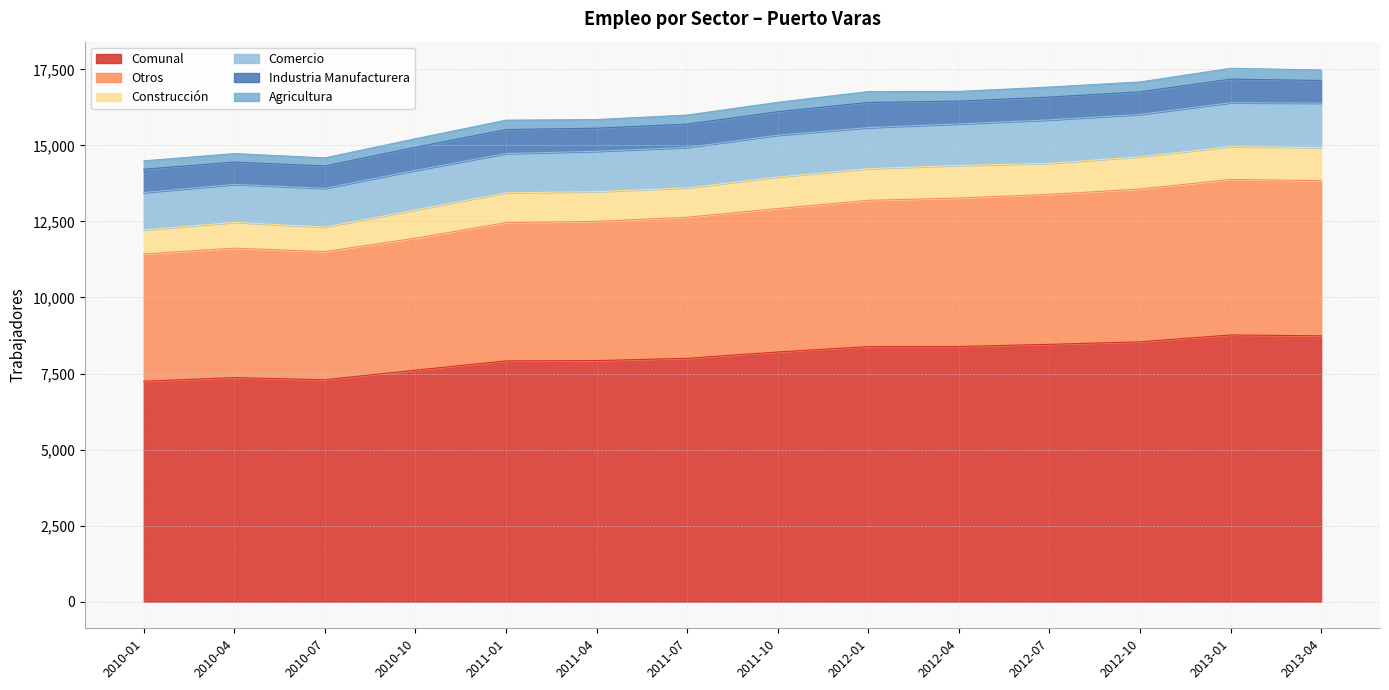

Is the value of Otros at 2010-07 greater than the value of Industria Manufacturera at 2012-07?

Yes